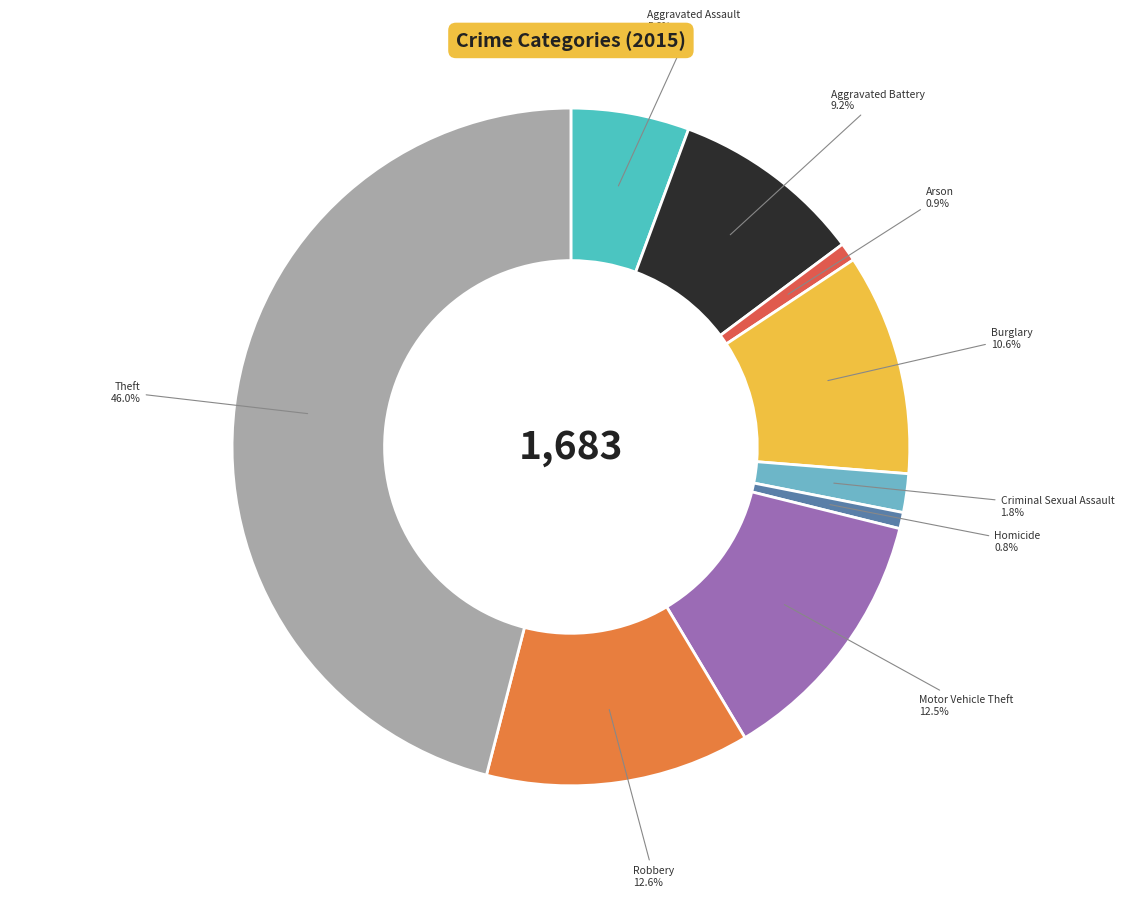

What is the largest slice in the pie chart?

Theft